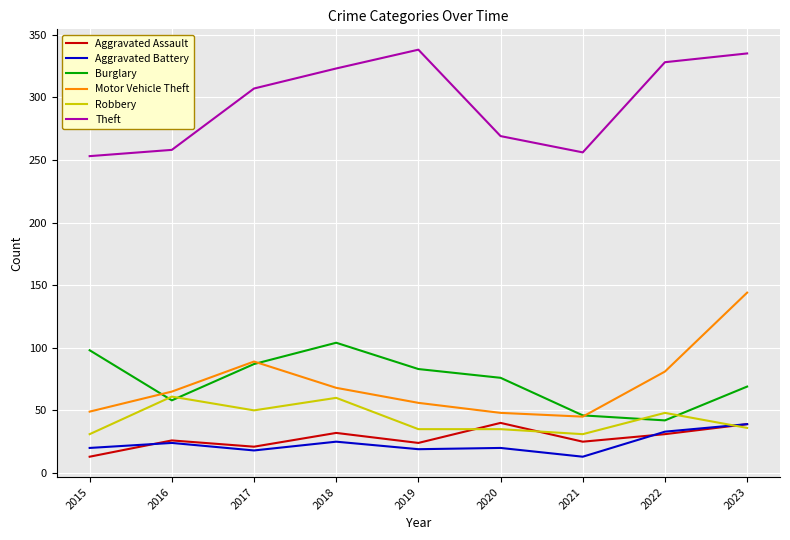

True or false: Aggravated Assault has a value of 31 at 2022.

True